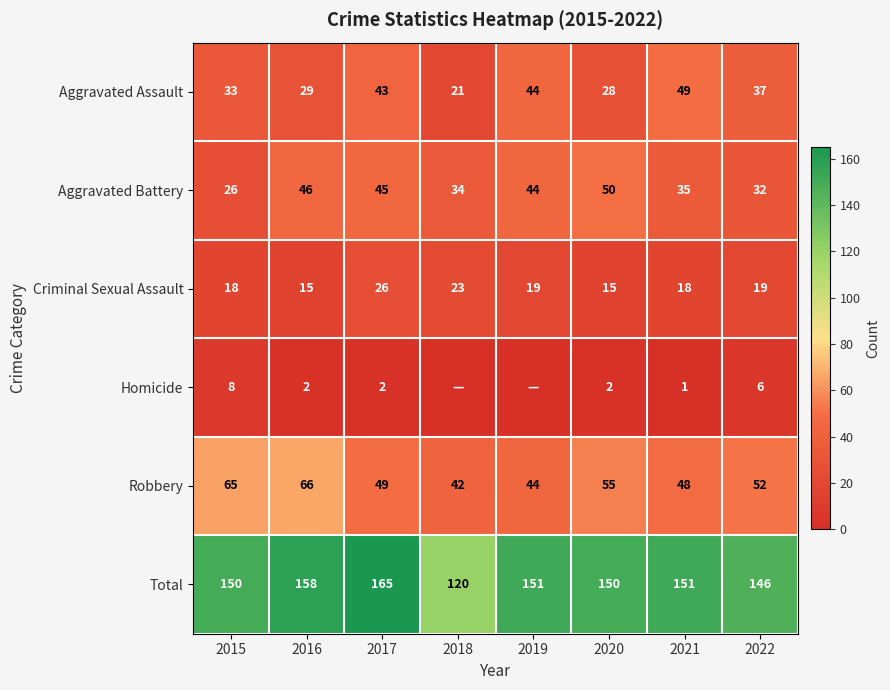

What is the sum of all Robbery values?

421